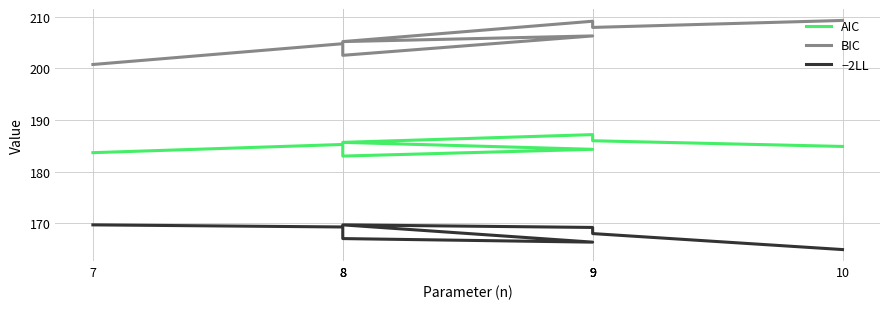

How many data points in BIC are less than 206?

4